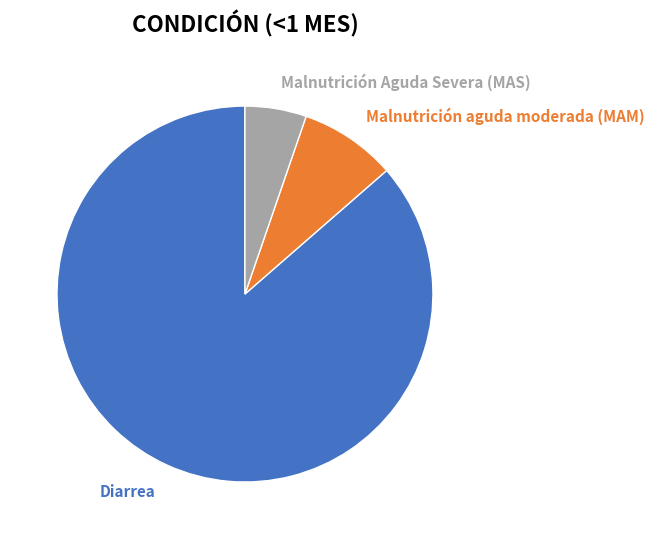

Is it true that Malnutrición aguda moderada (MAM) is 8% of the pie?

True